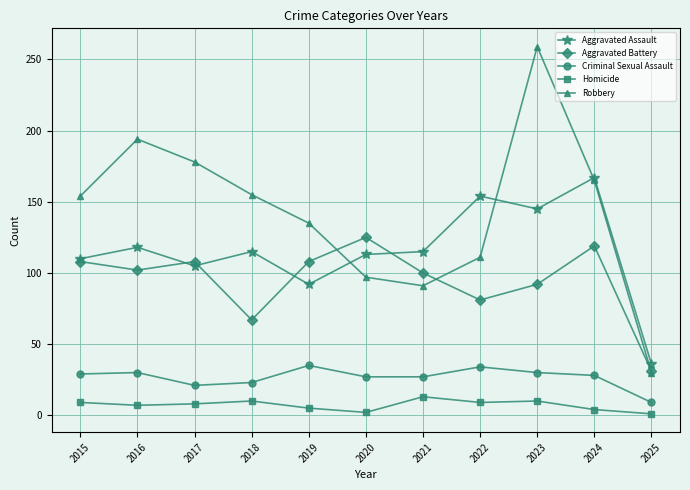

True or false: Criminal Sexual Assault has a value of 35 at 2019.

True